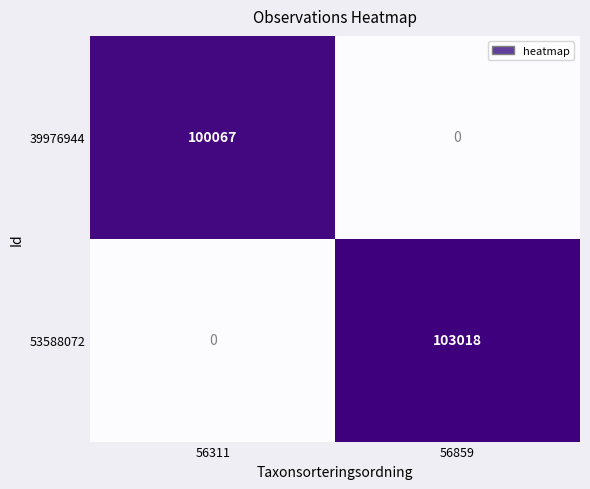

At 56859, list the series in order from largest to smallest.

53588072, 39976944